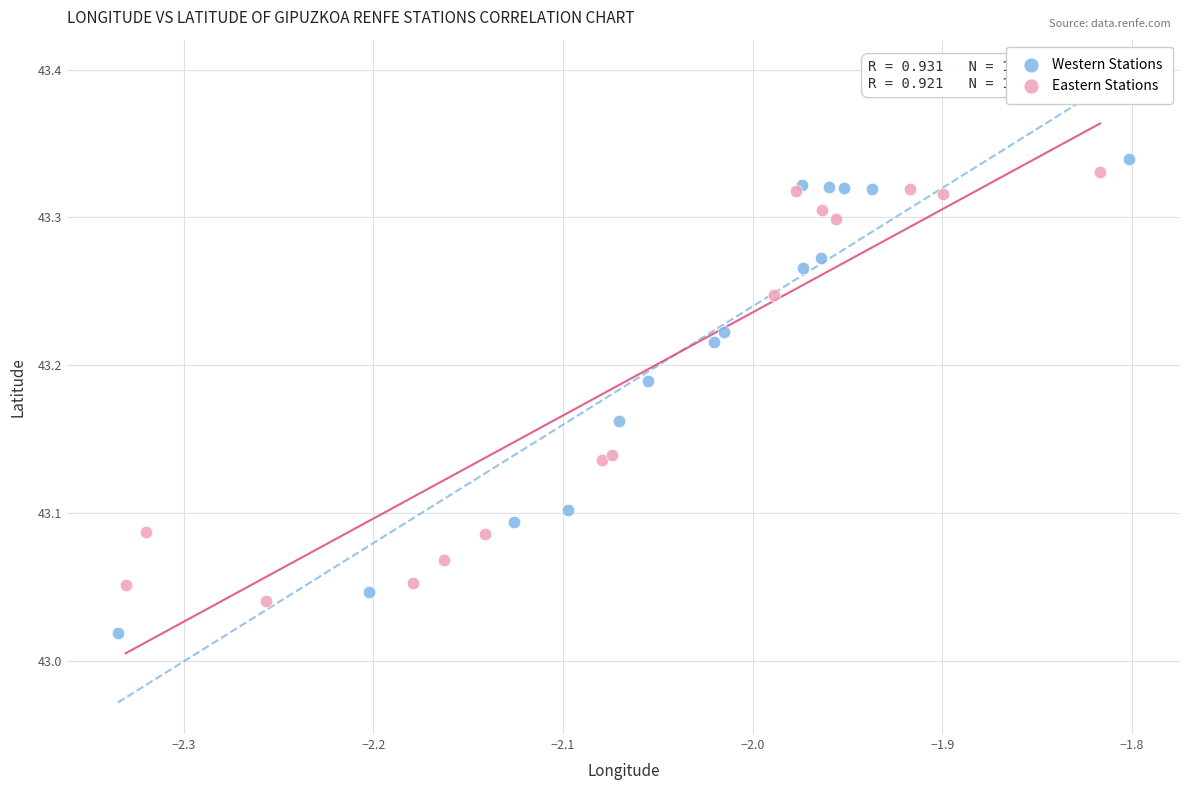

Which series reaches the minimum Y coordinate?

Western Stations